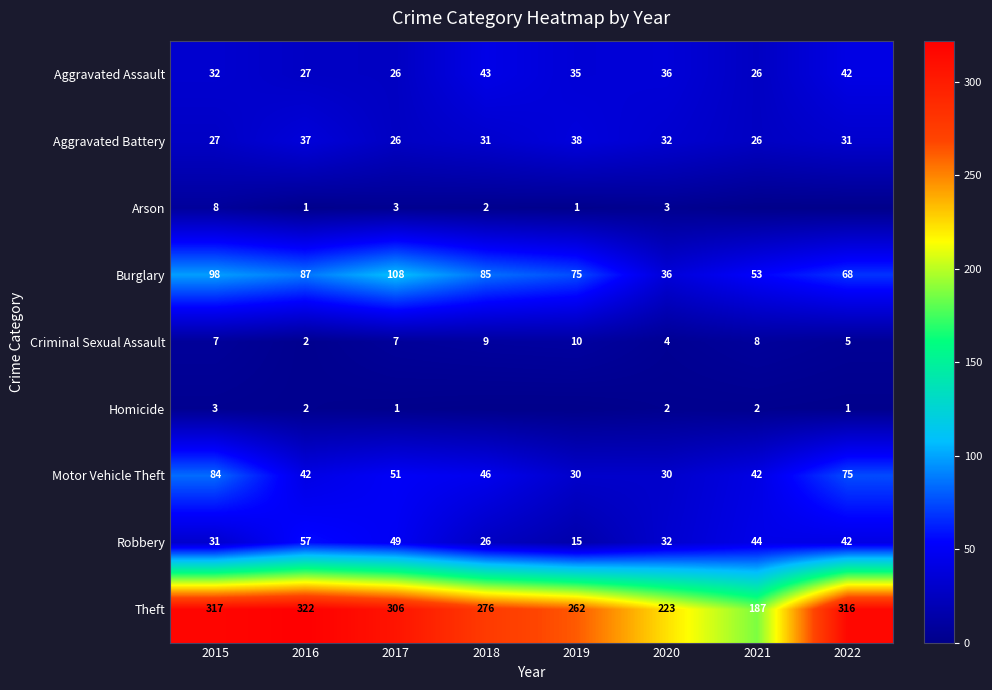

What is the sum of the Burglary values at 2020 and 2022?

104